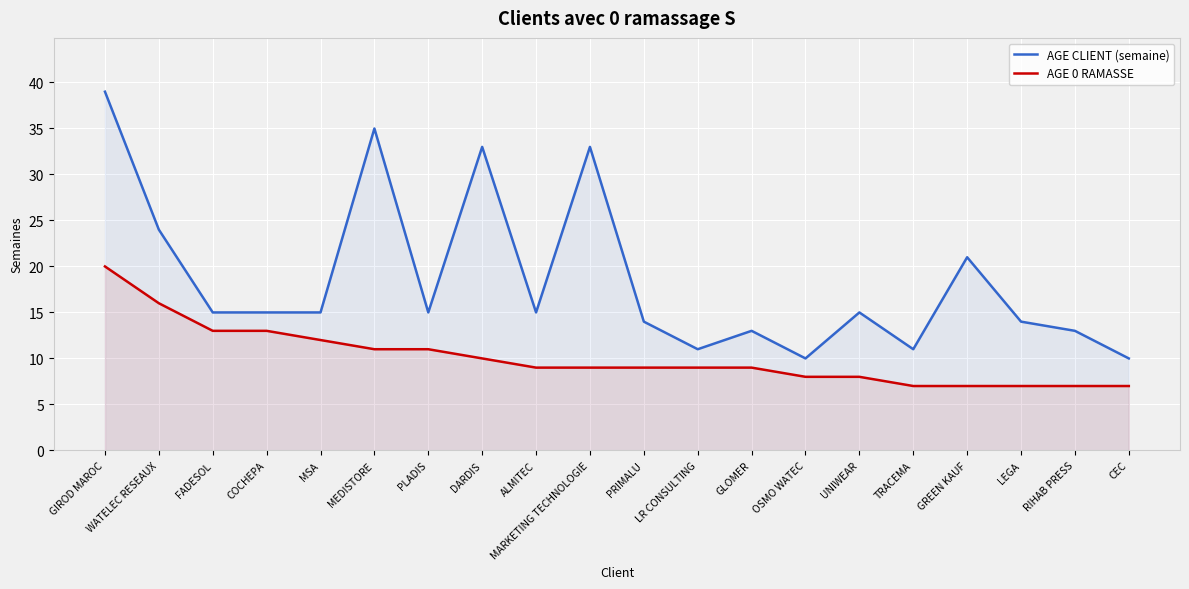

Which series has the largest total across all categories?

AGE CLIENT (semaine)